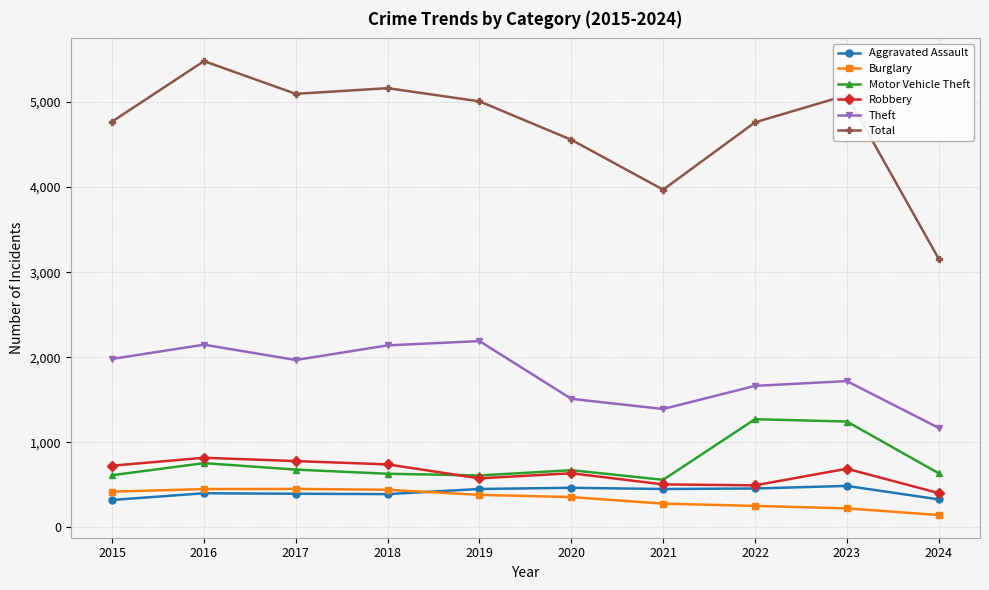

How many values in the Aggravated Assault series are below 452?

5